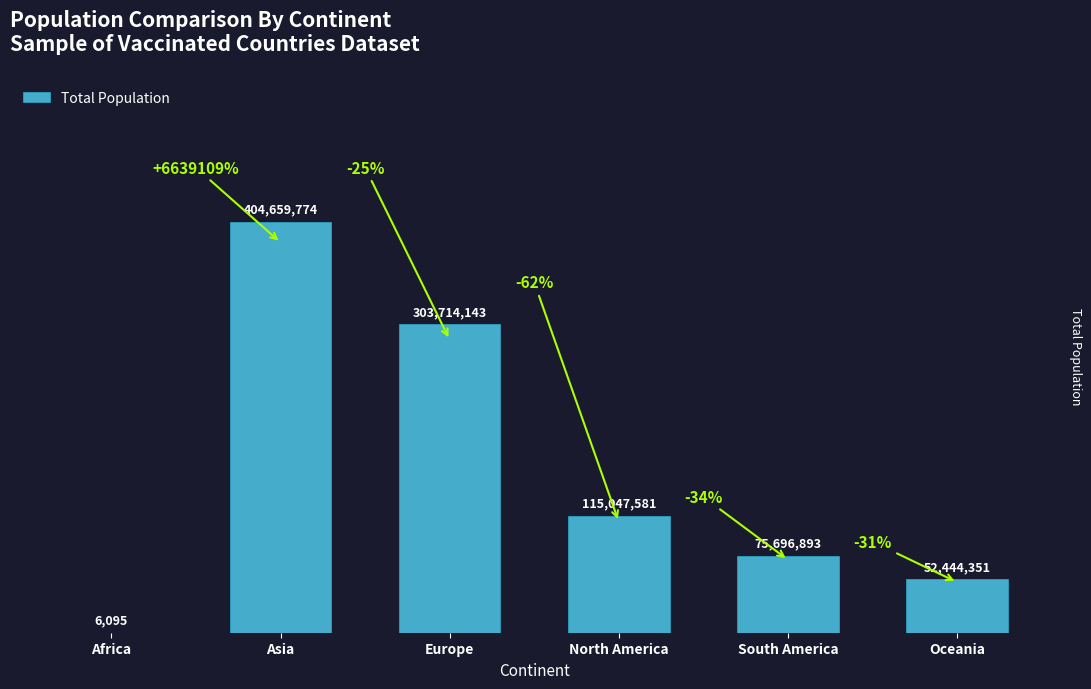

Are the bars horizontal?

No